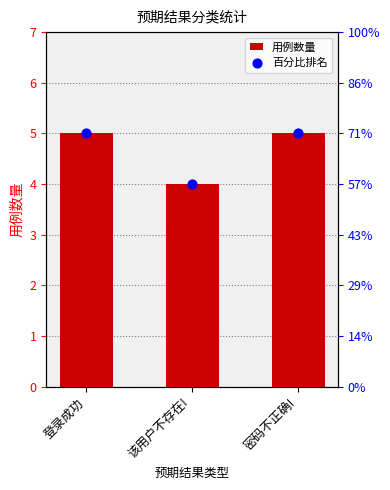

Which series has the largest total across all categories?

用例数量